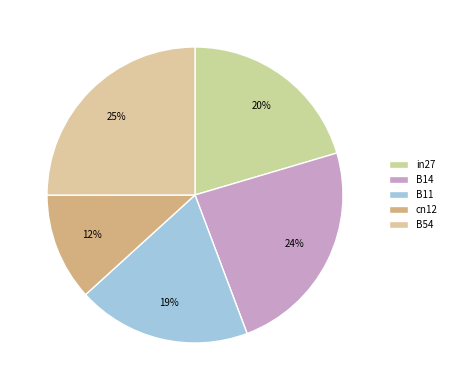

How many segments does this pie chart have?

5